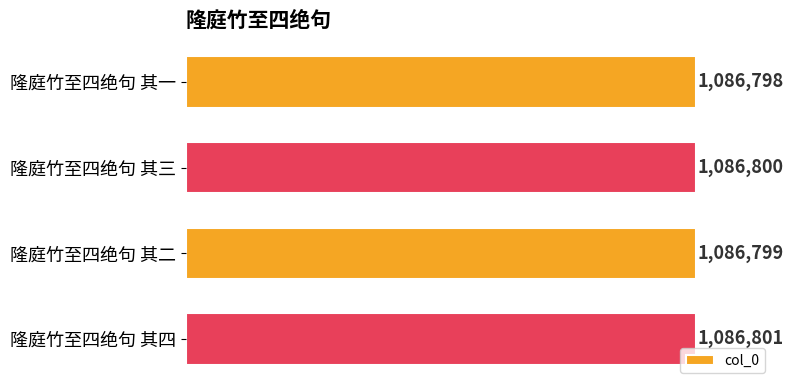

What is the difference between the second highest and minimum values?

2